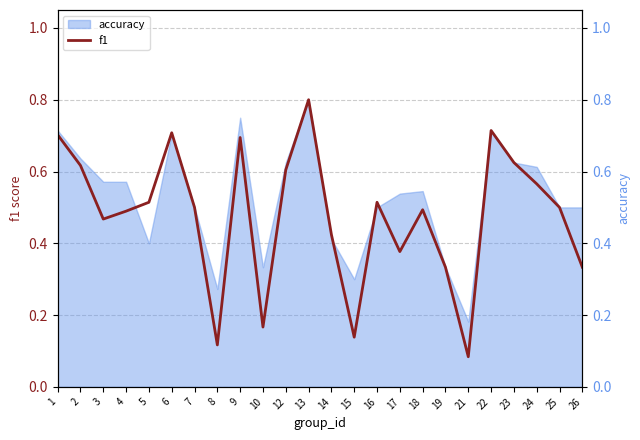

How many points are lower than both their immediate neighbors (excluding endpoints)?

6